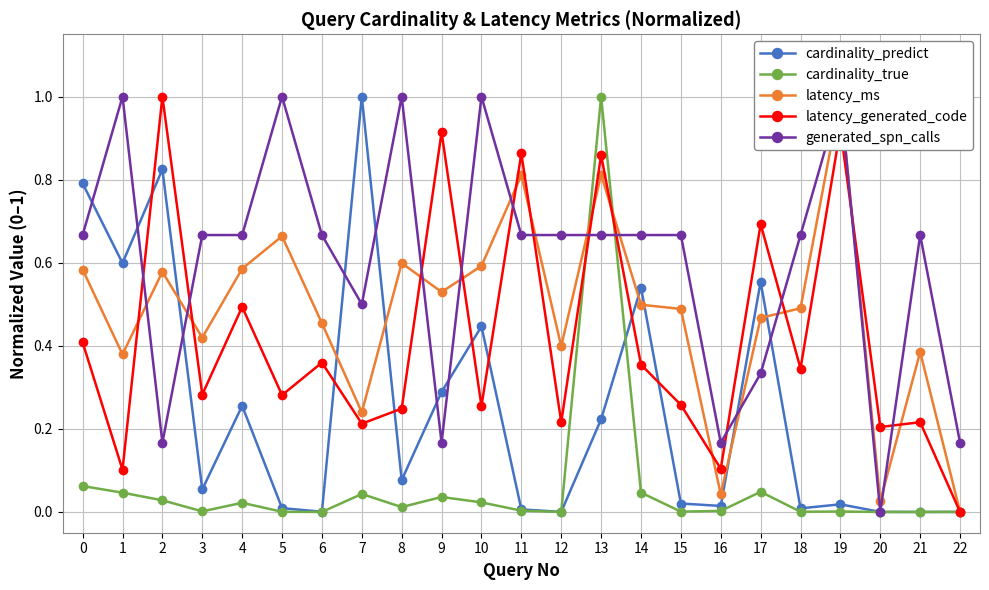

In latency_generated_code, how many points are higher than both neighbors (excluding endpoints)?

9